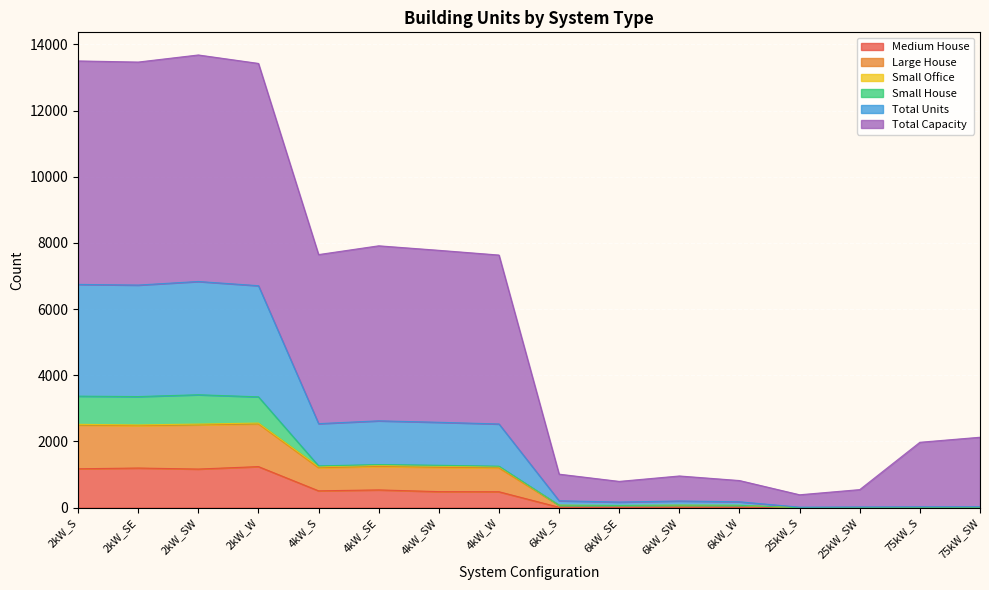

What is the maximum value for Medium House?

1241